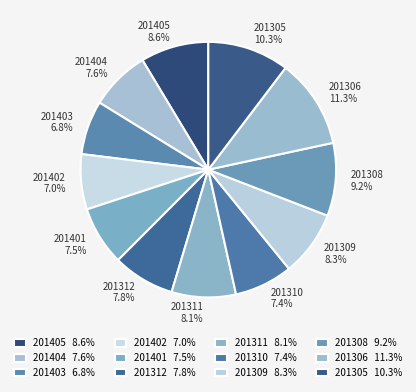

What percentage do 201310 and 201405 together represent?

16.0%